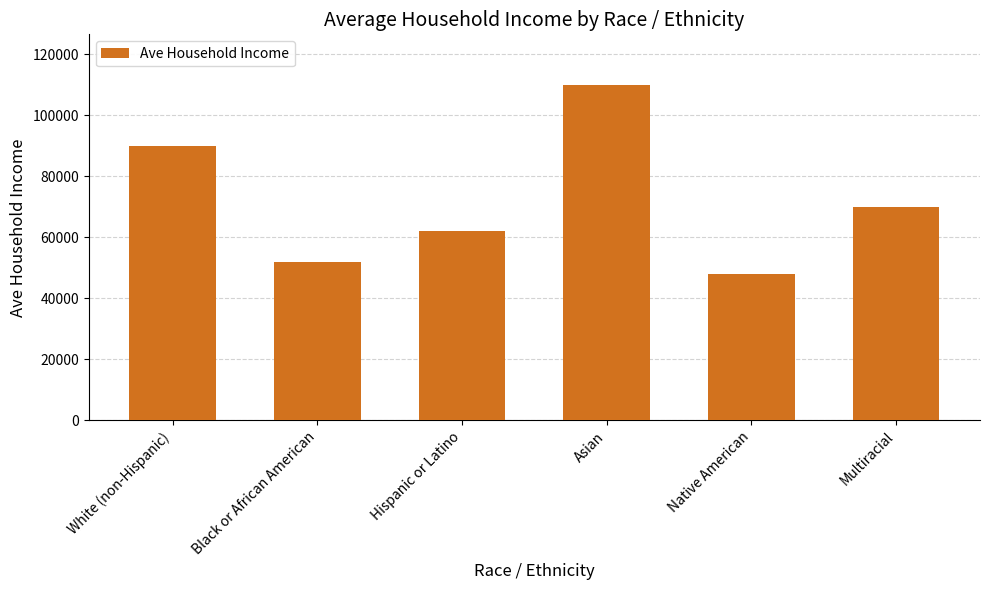

Reading right to left, transcribe all the data shown in this chart.

Multiracial=70000	Native American=48000	Asian=110000	Hispanic or Latino=62000	Black or African American=52000	White (non-Hispanic)=90000